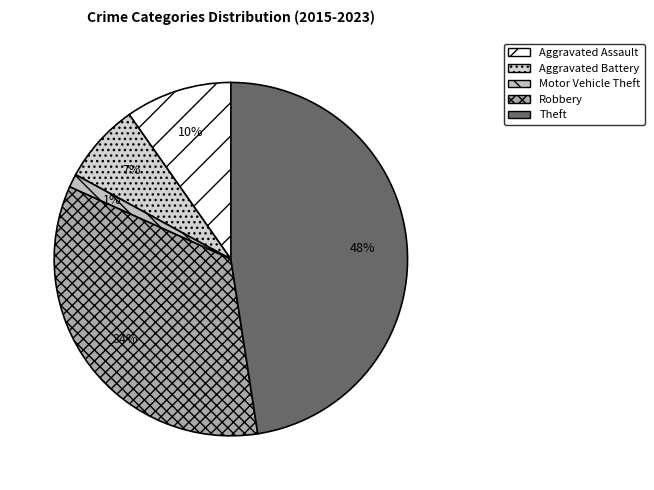

How many slices are in this pie chart?

5